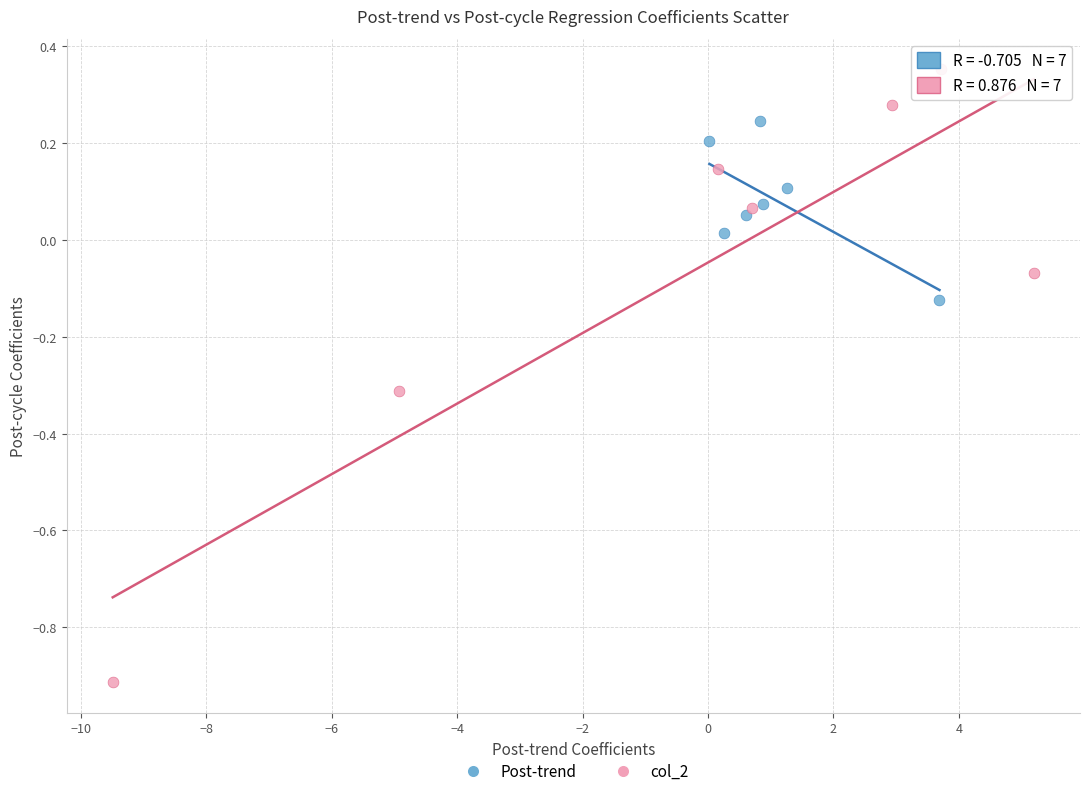

Which series contains the highest Y value?

col_2